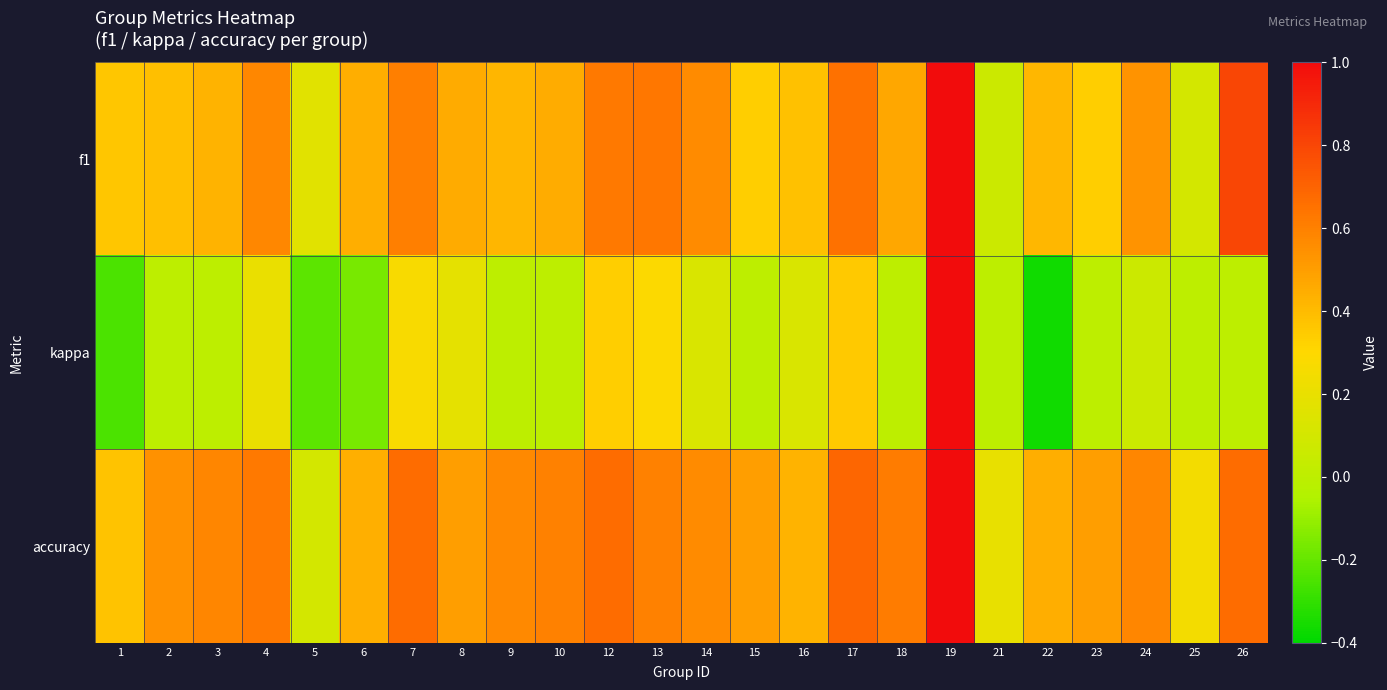

Which series has the largest range (max minus min)?

kappa